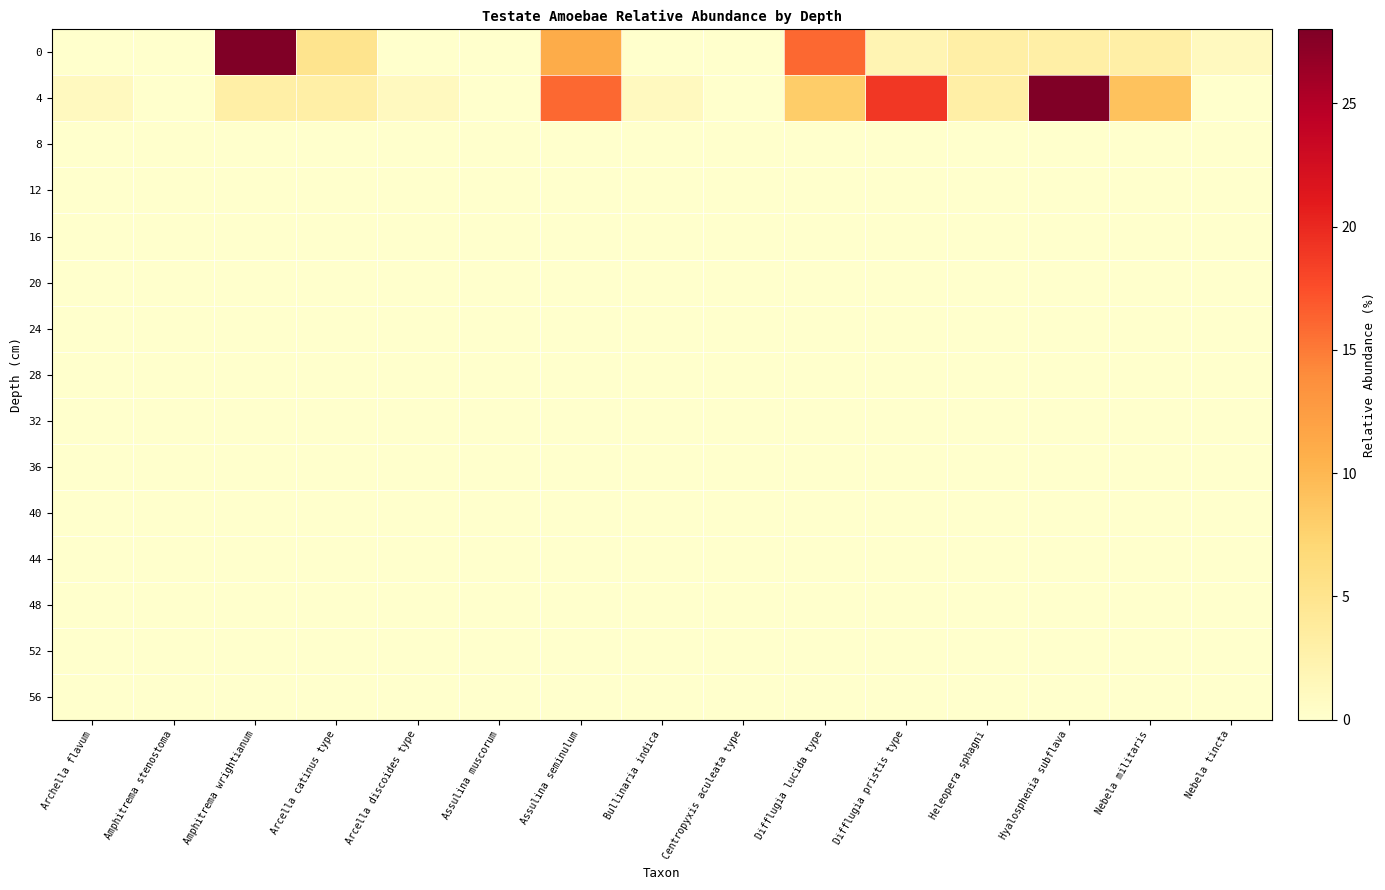

Which has a higher value, Arcella discoides type or Archella flavum?

Arcella discoides type